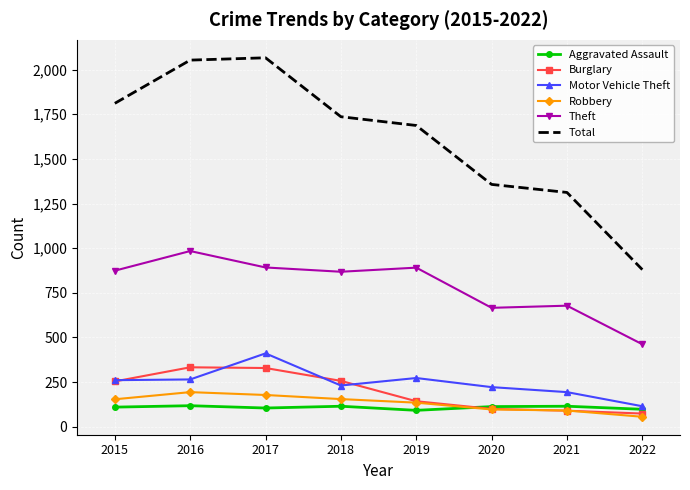

How many values in the Theft series are below 874?

4